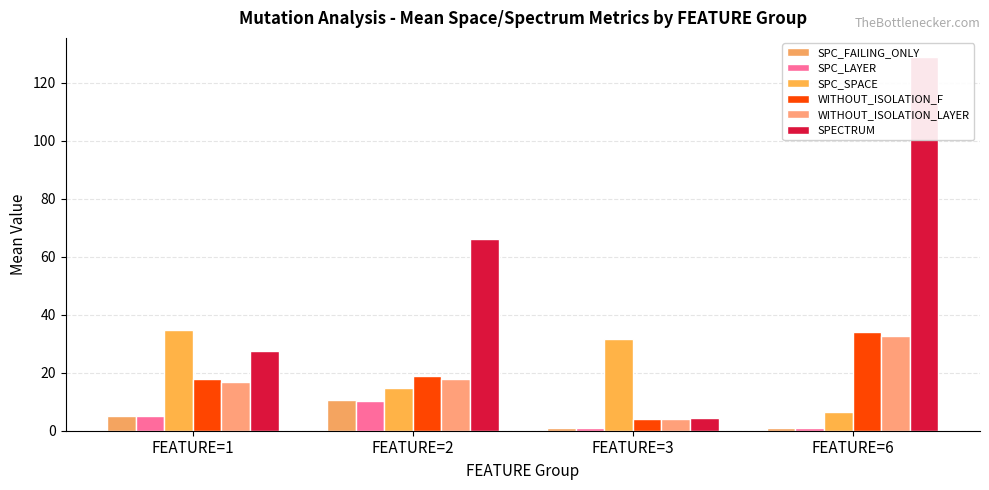

Reading right to left, what are all the values shown in this chart?

SPC_FAILING_ONLY: FEATURE=6=1.0	FEATURE=3=1.0	FEATURE=2=10.7	FEATURE=1=4.9
SPC_LAYER: FEATURE=6=1.0	FEATURE=3=1.0	FEATURE=2=10.3	FEATURE=1=4.9
SPC_SPACE: FEATURE=6=6.5	FEATURE=3=31.5	FEATURE=2=14.7	FEATURE=1=34.8
WITHOUT_ISOLATION_F: FEATURE=6=34.0	FEATURE=3=4.0	FEATURE=2=19.0	FEATURE=1=17.9
WITHOUT_ISOLATION_LAYER: FEATURE=6=32.5	FEATURE=3=4.0	FEATURE=2=18.0	FEATURE=1=16.7
SPECTRUM: FEATURE=6=129.0	FEATURE=3=4.5	FEATURE=2=66.0	FEATURE=1=27.6